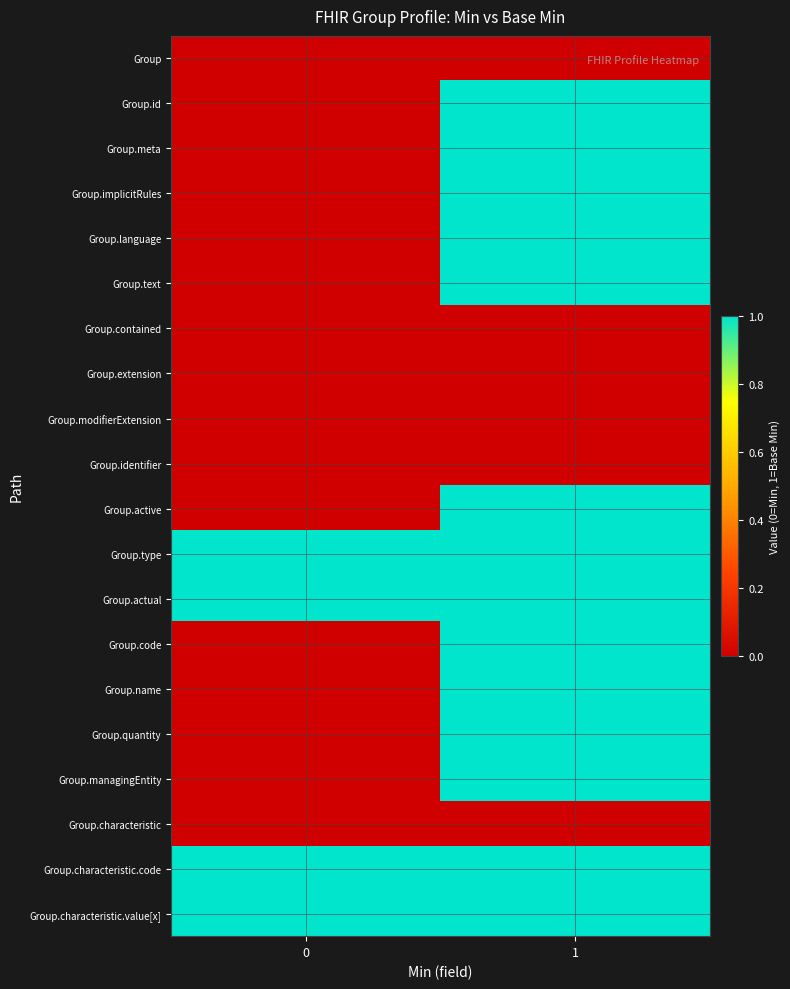

Reading left to right, transcribe all the data shown in this chart.

Group: 0=0	1=0
Group.id: 0=0	1=1
Group.meta: 0=0	1=1
Group.implicitRules: 0=0	1=1
Group.language: 0=0	1=1
Group.text: 0=0	1=1
Group.contained: 0=0	1=0
Group.extension: 0=0	1=0
Group.modifierExtension: 0=0	1=0
Group.identifier: 0=0	1=0
Group.active: 0=0	1=1
Group.type: 0=1	1=1
Group.actual: 0=1	1=1
Group.code: 0=0	1=1
Group.name: 0=0	1=1
Group.quantity: 0=0	1=1
Group.managingEntity: 0=0	1=1
Group.characteristic: 0=0	1=0
Group.characteristic.code: 0=1	1=1
Group.characteristic.value[x]: 0=1	1=1